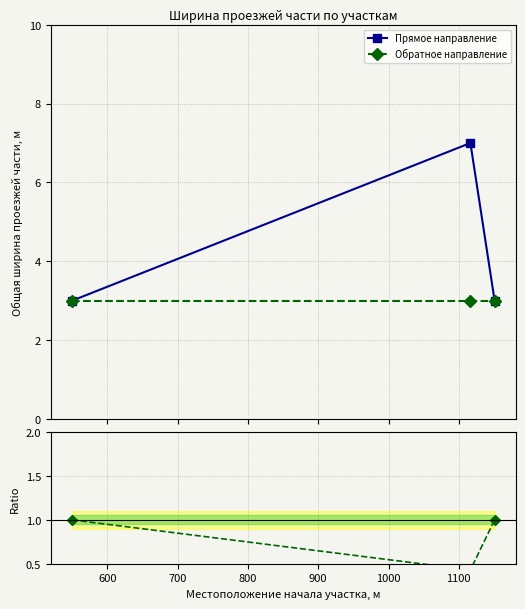

What is the value of the Обратное направление point at the 1st from the left?

3